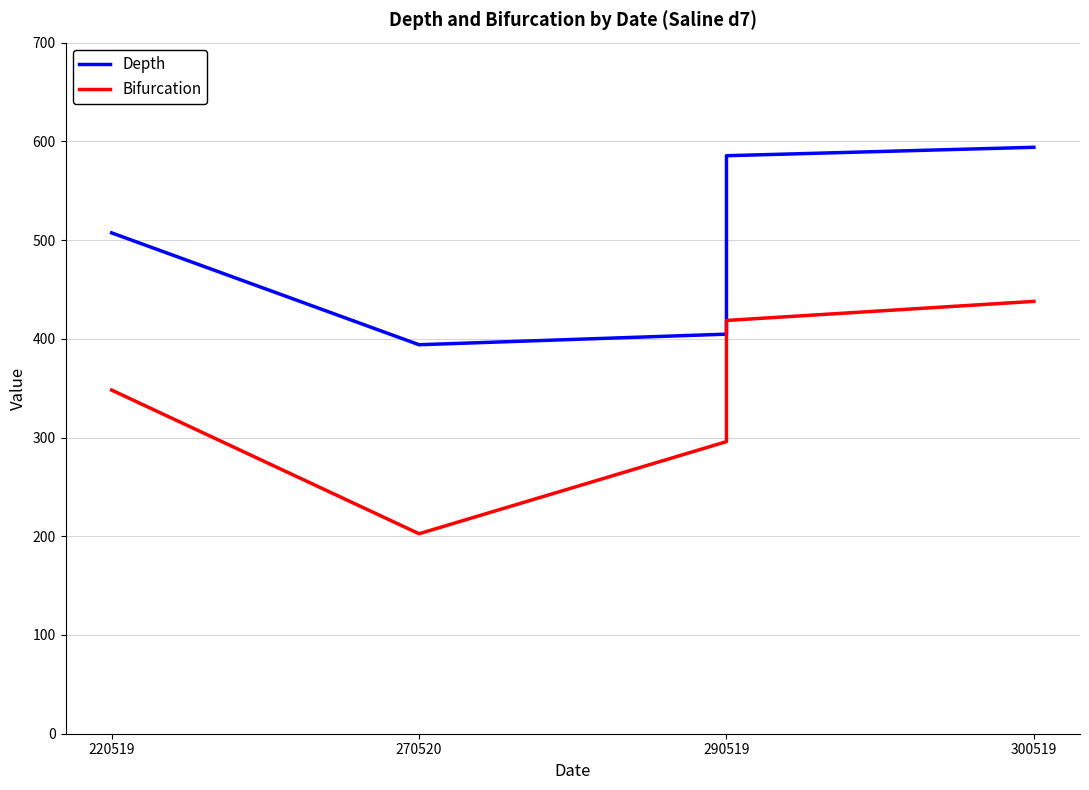

What is the label of the 5th point from the right?

220519